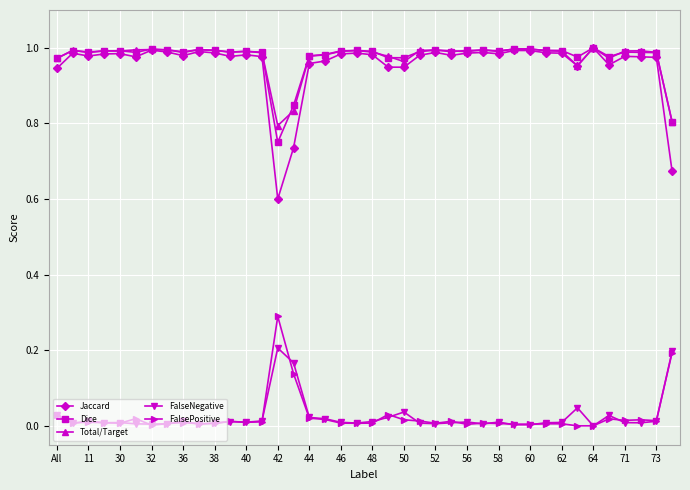

True or false: FalsePositive and Dice intersect in this chart.

False